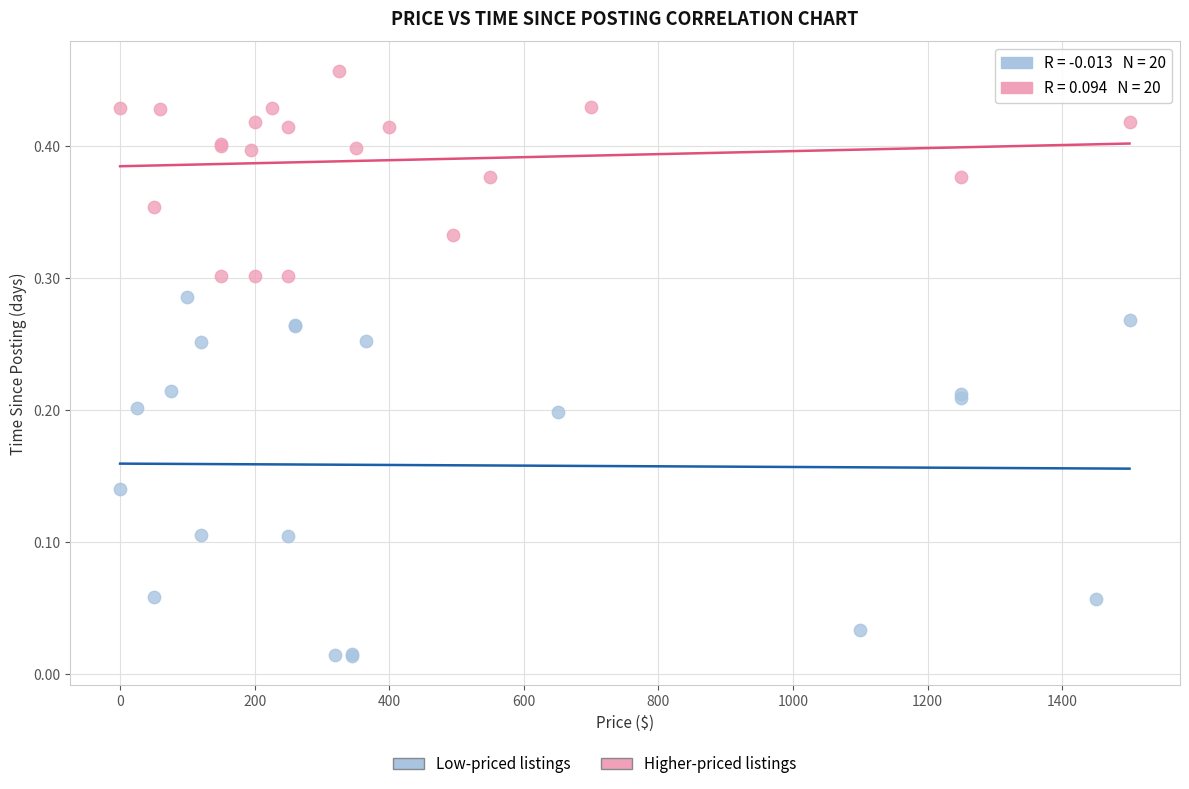

Which series contains the highest Y value?

Higher-priced listings